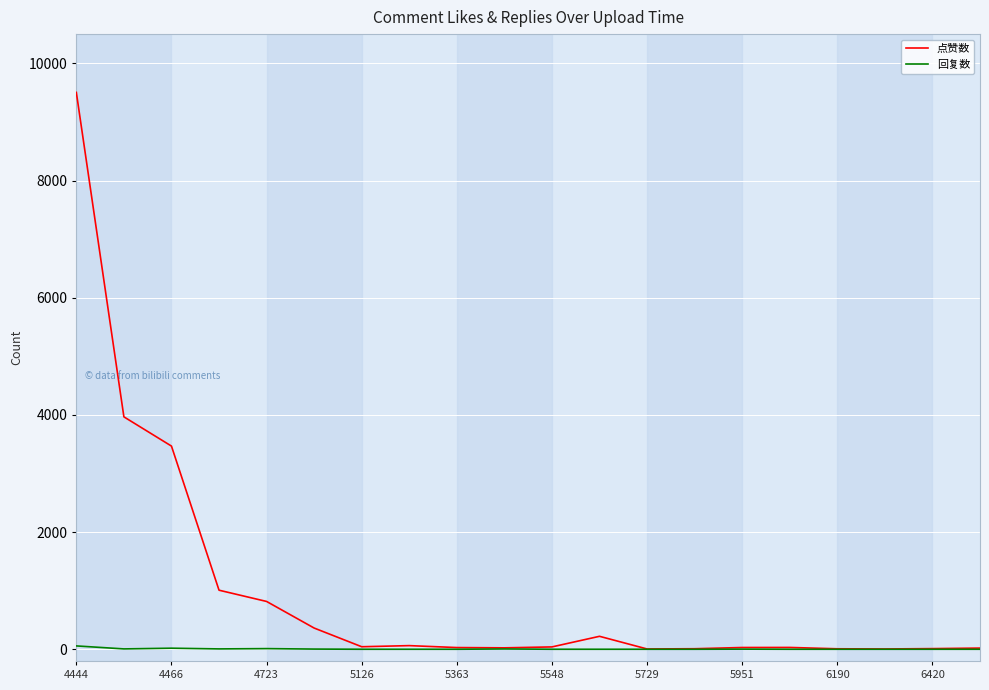

Which series has the largest range (max minus min)?

点赞数